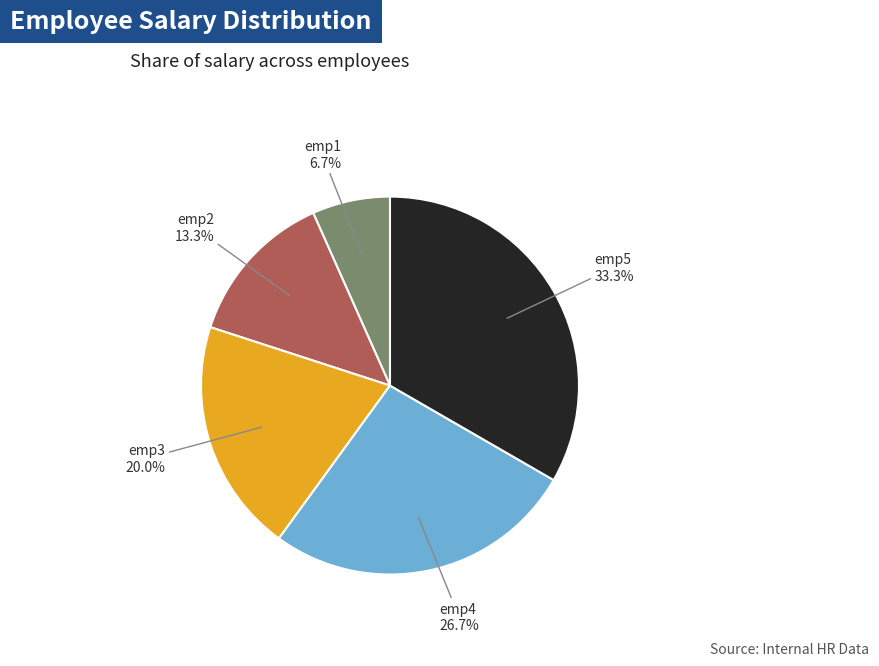

How much of the chart is everything except emp5?

66.7%